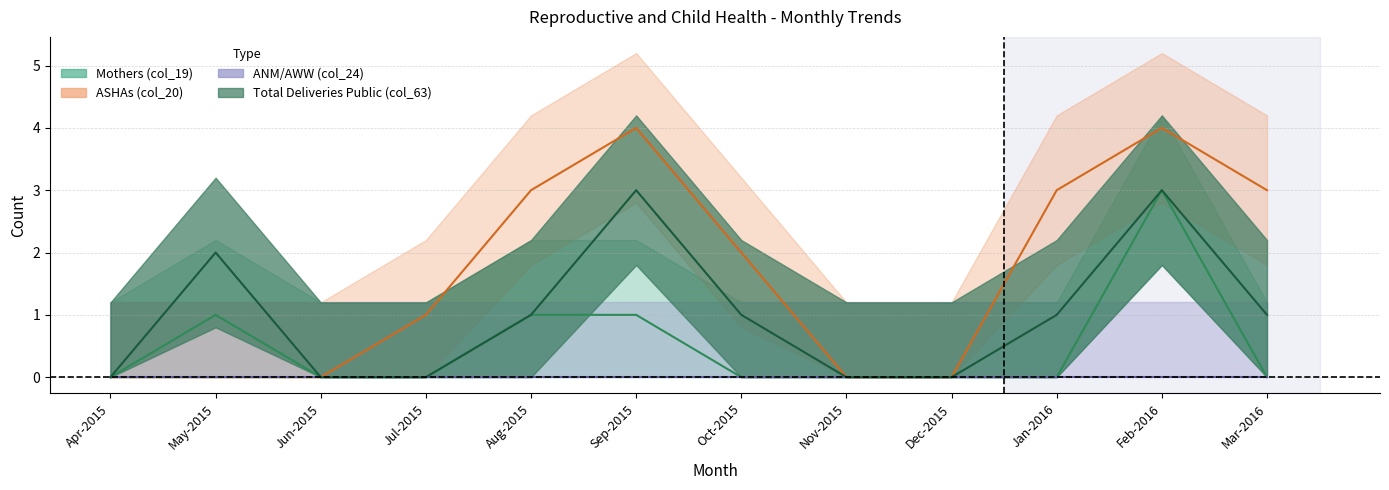

True or false: Mothers (col_19) and Total Deliveries Public (col_63) cross at least once.

False